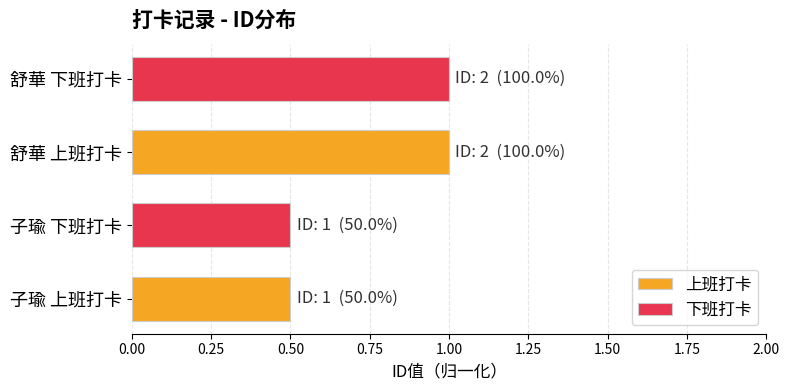

At which category is the sum across all series the highest?

舒華 上班打卡